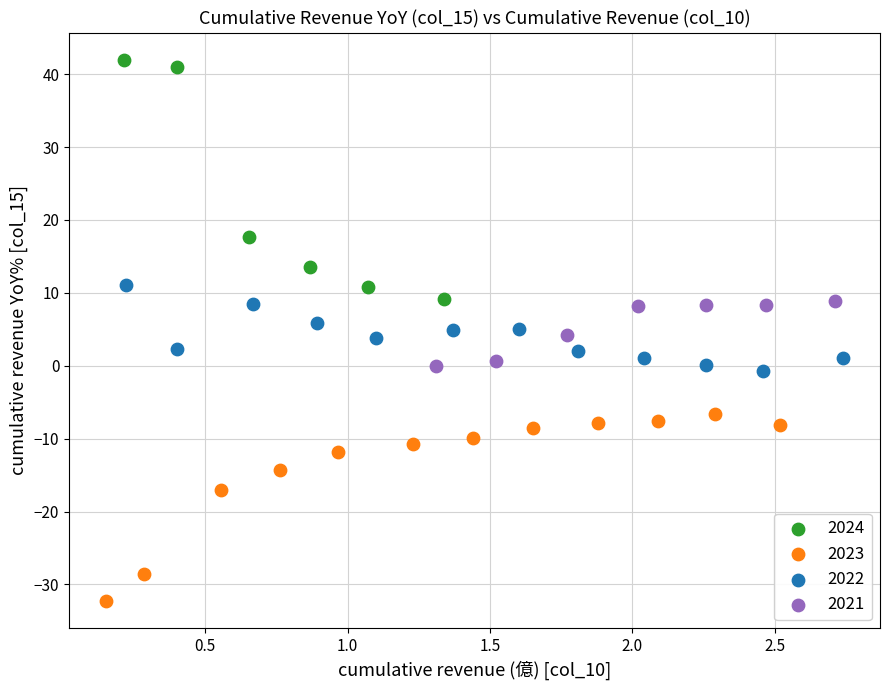

Which series has the widest spread of Y values?

2024